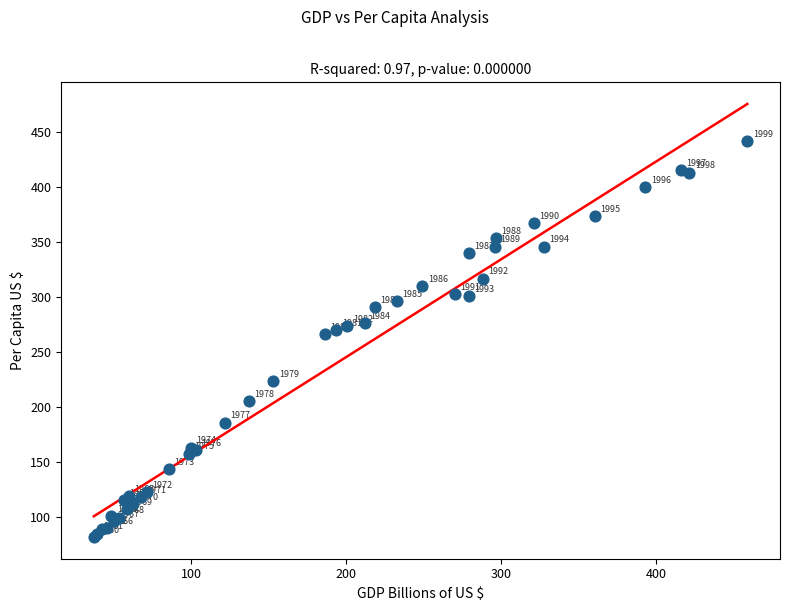

What Y value in the scatter plot is closest to 262?

266.6